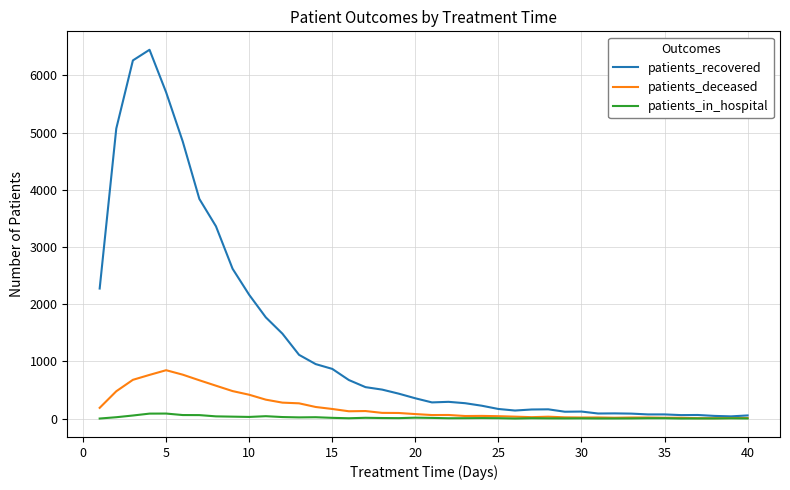

True or false: patients_deceased has more than 1 points higher than both neighbors.

True